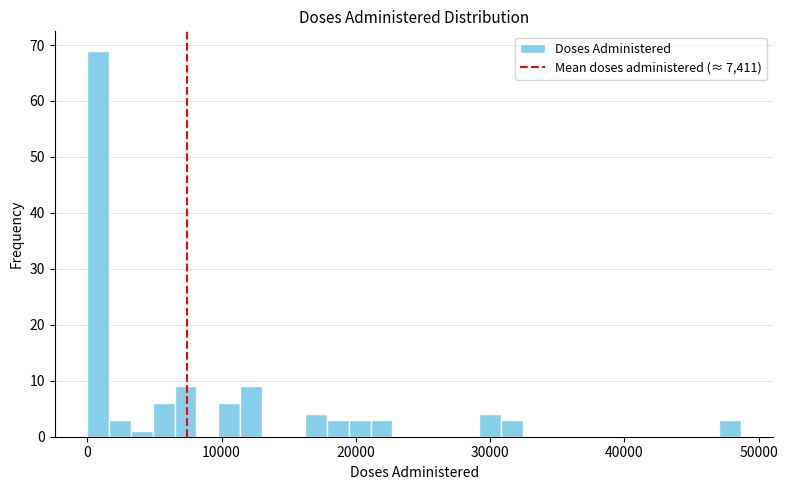

Read against the x-axis, roughly where is the centre of the tallest bar?

1000